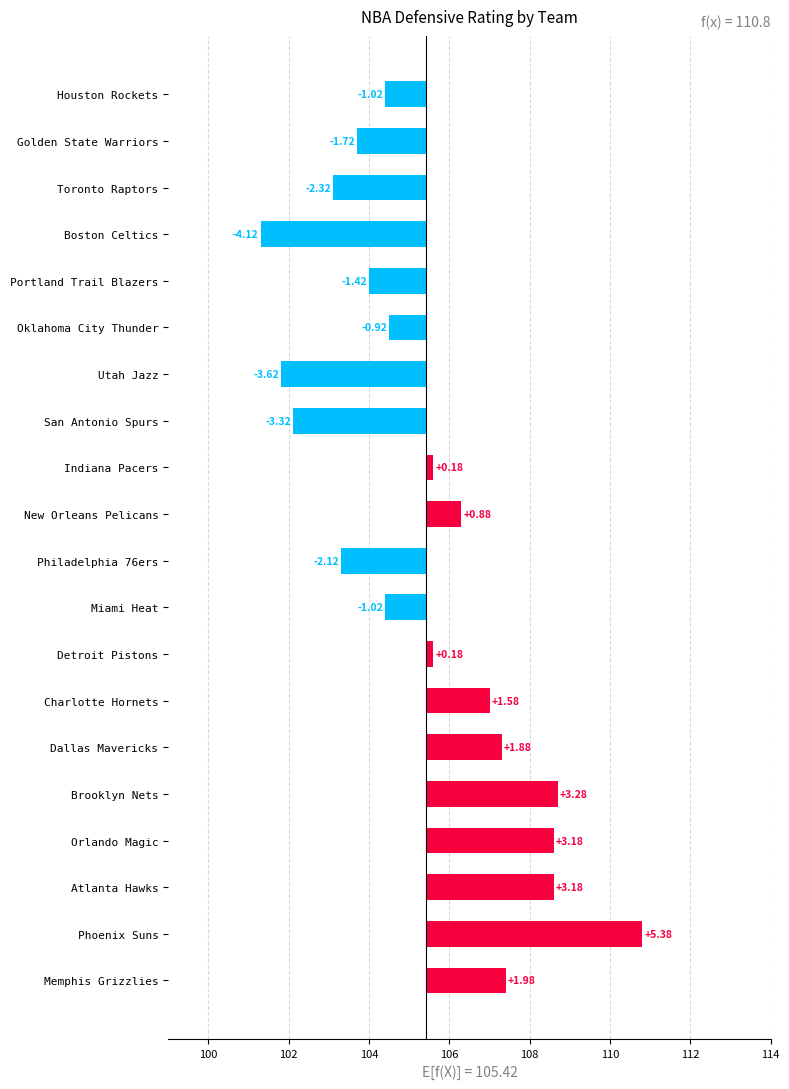

Reading left to right, extract all data points from this chart.

-1.0	-1.7	-2.3	-4.1	-1.4	-0.9	-3.6	-3.3	0.2	0.9	-2.1	-1.0	0.2	1.6	1.9	3.3	3.2	3.2	5.4	2.0